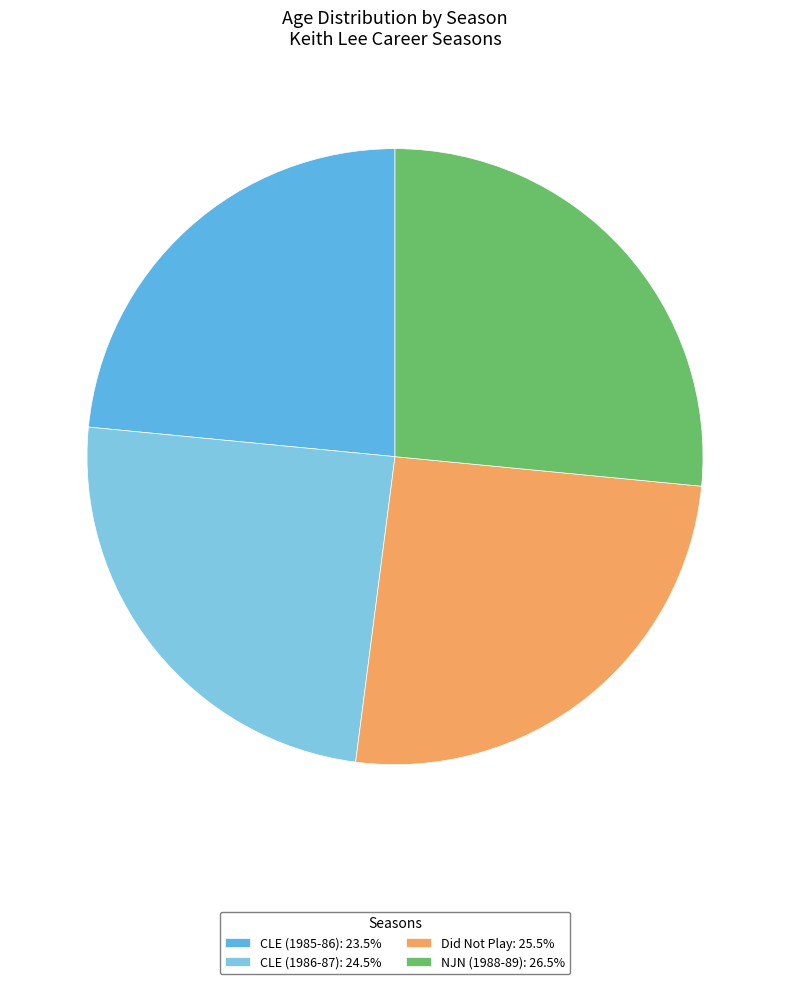

Is there any slice that represents more than half of the pie?

No